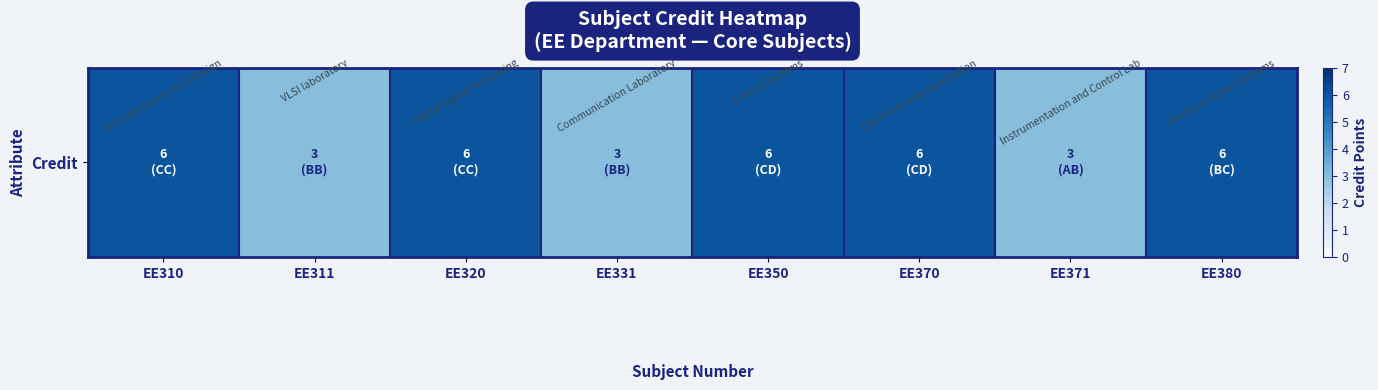

Reading left to right, what are all the values shown in this chart?

6	3	6	3	6	6	3	6